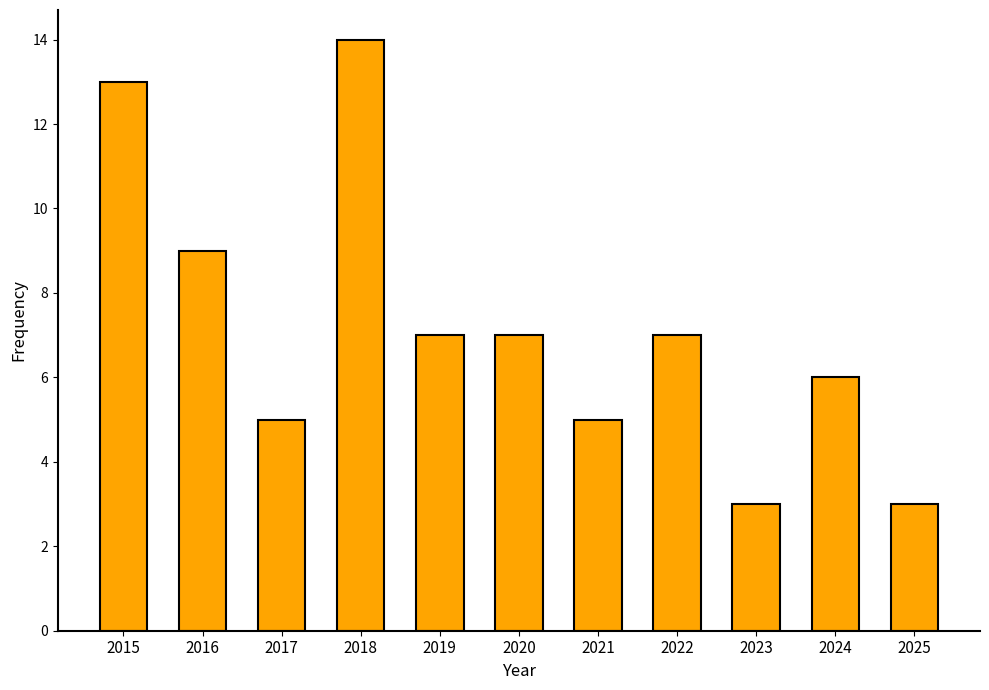

Is it true that the value at 2020 is 3?

False